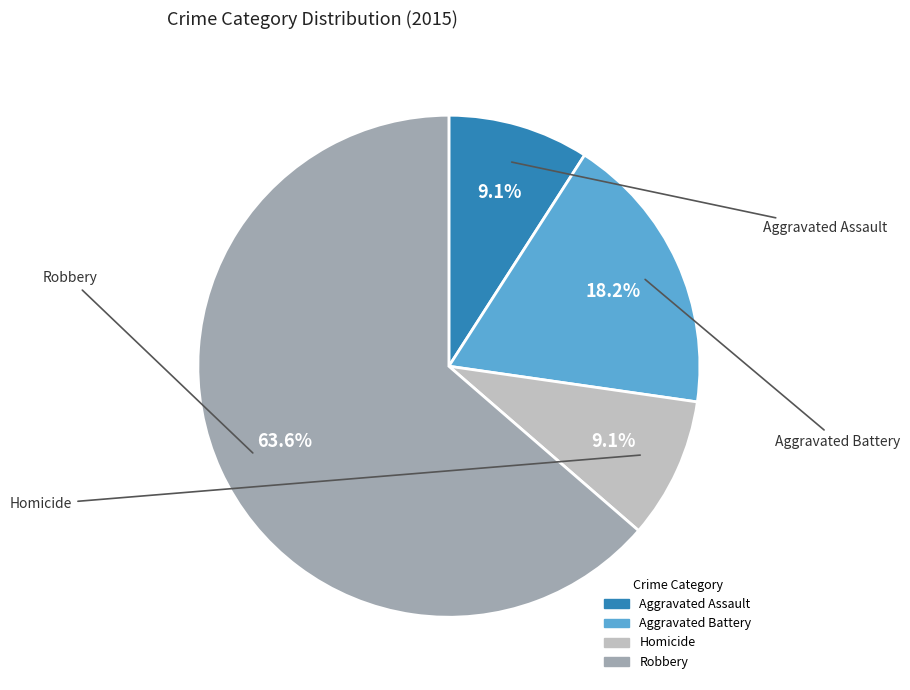

What portion of the pie excludes Homicide?

90.9%